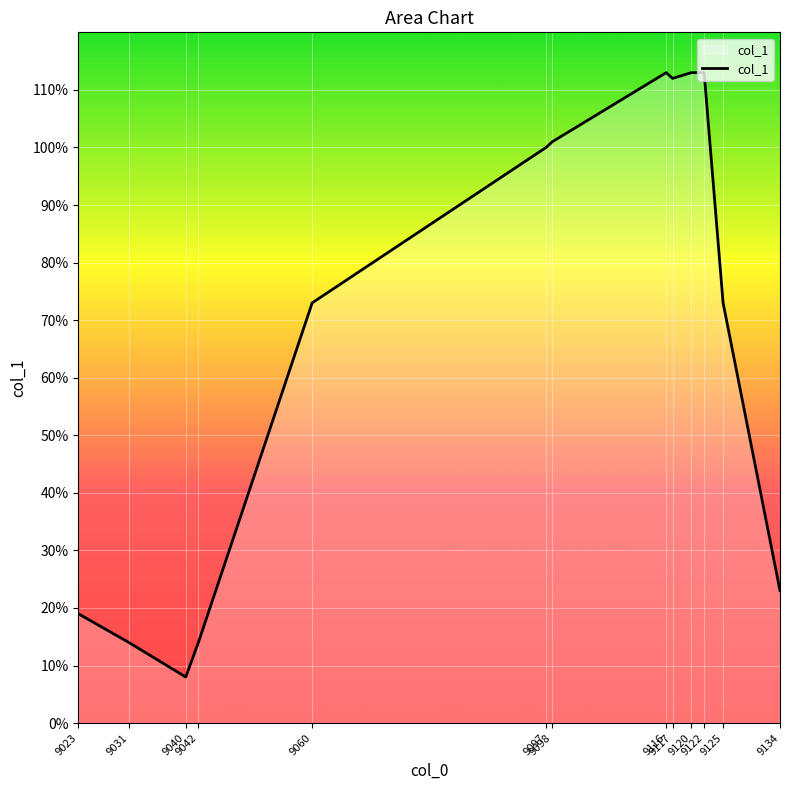

Reading left to right, what are all the values shown in this chart?

19	14	8	14	73	100	101	113	112	113	113	73	23